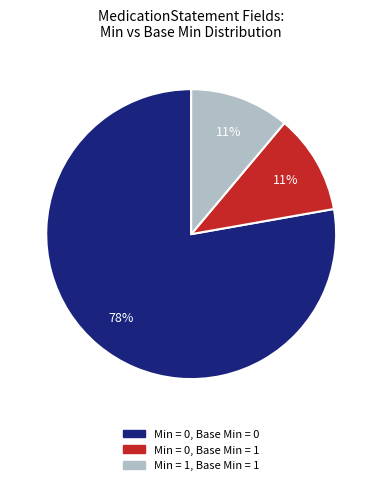

Is there any slice that represents more than half of the pie?

Yes